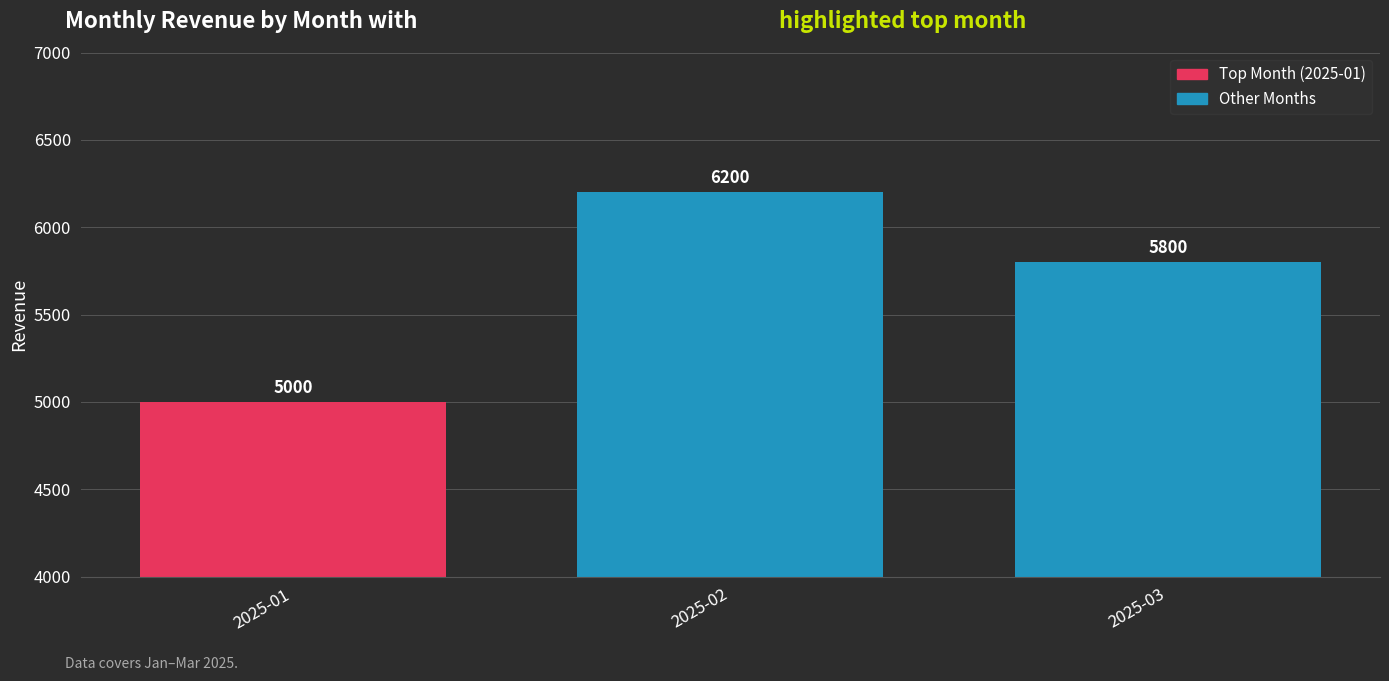

Which label corresponds to the smallest value in the chart?

2025-01